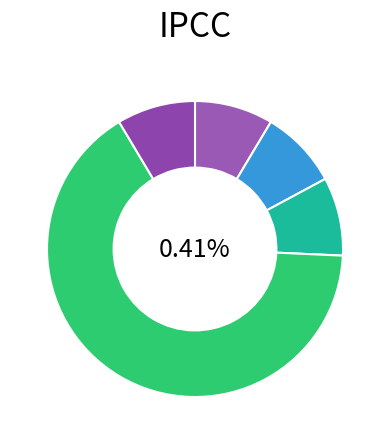

The Extension.value[x] slice represents 0% of the pie. True or false?

True